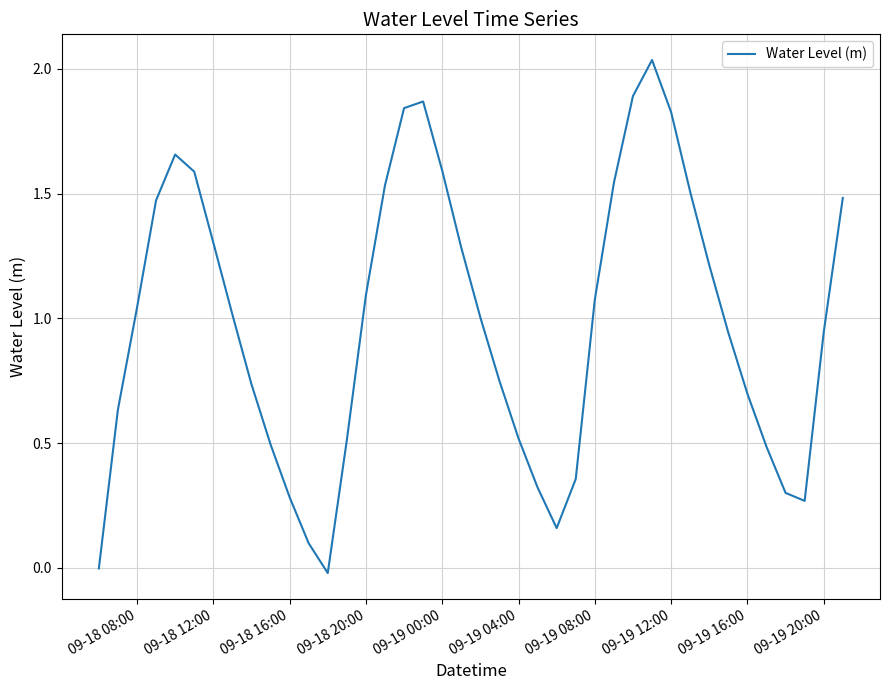

Is this an area chart (filled region under the line)?

No